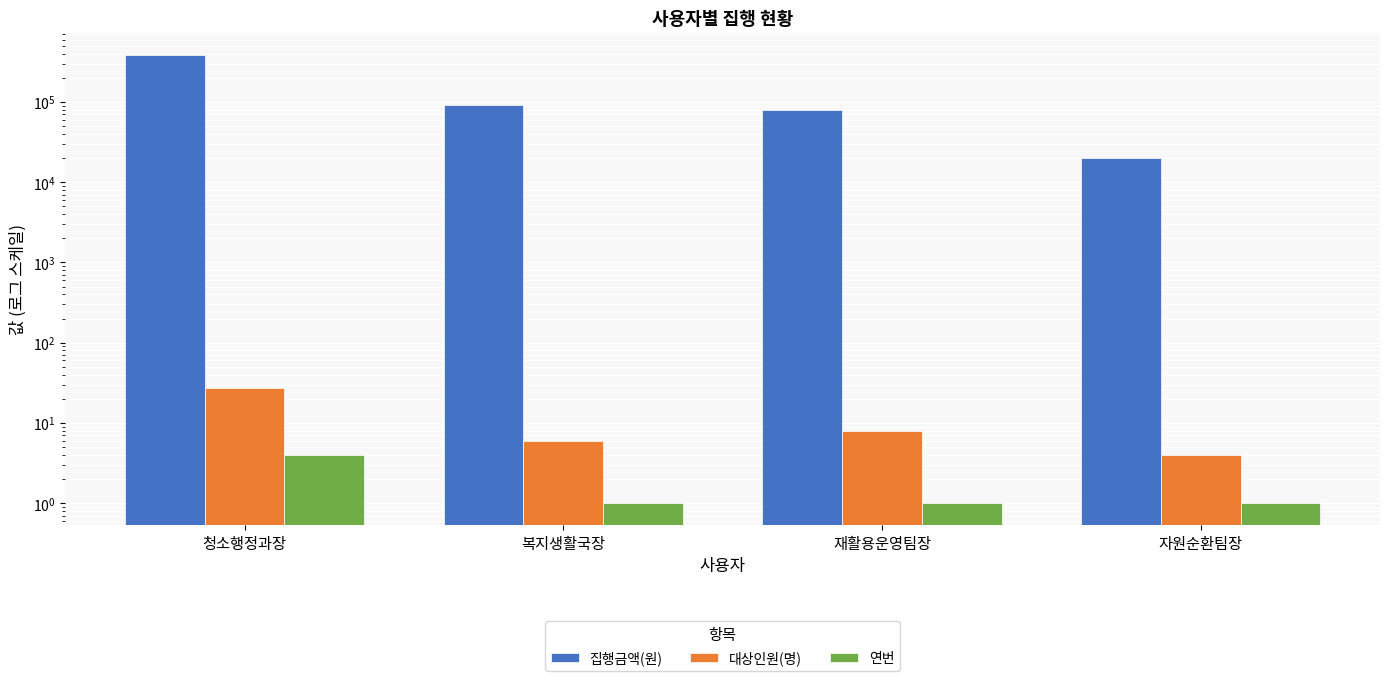

Where is 대상인원(명) nearest to the value 15?

재활용운영팀장